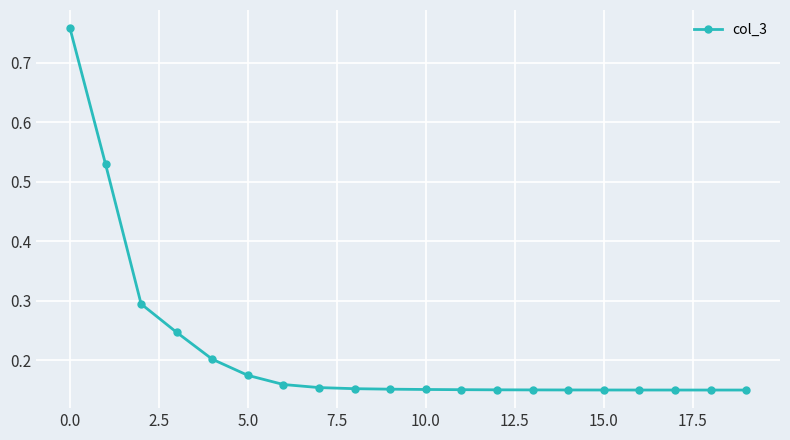

How many values are between 0 and 1?

20